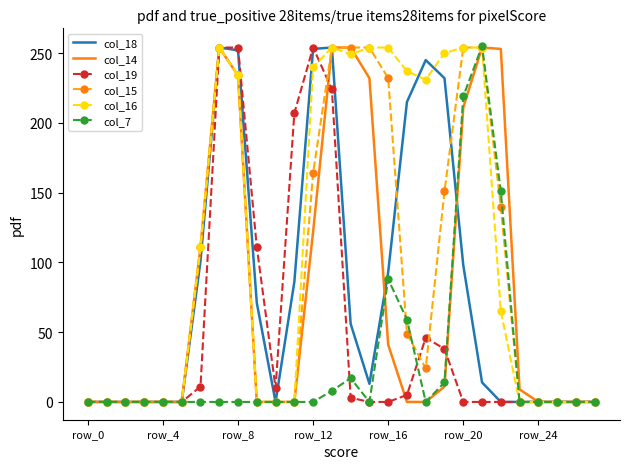

What are all the series names shown in the legend?

col_18, col_14, col_19, col_15, col_16, col_7